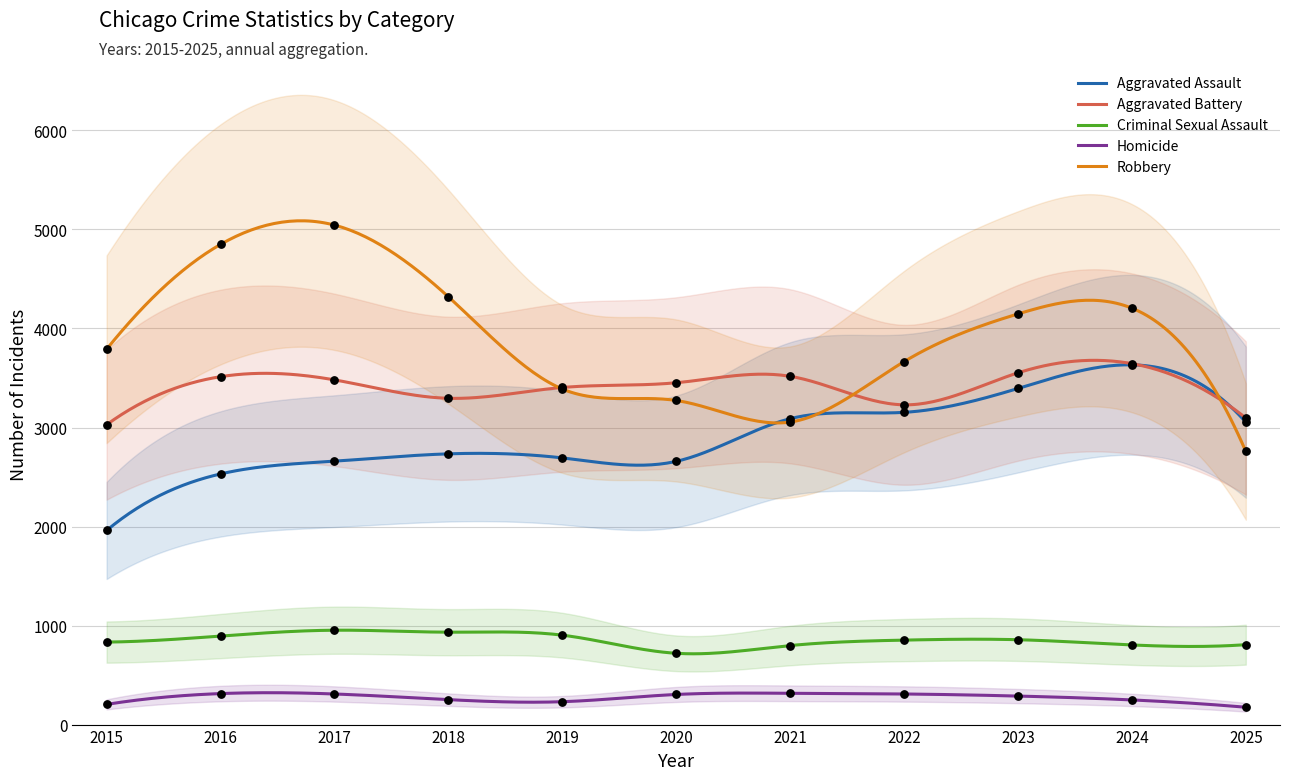

Which series contains the highest Y value?

Robbery